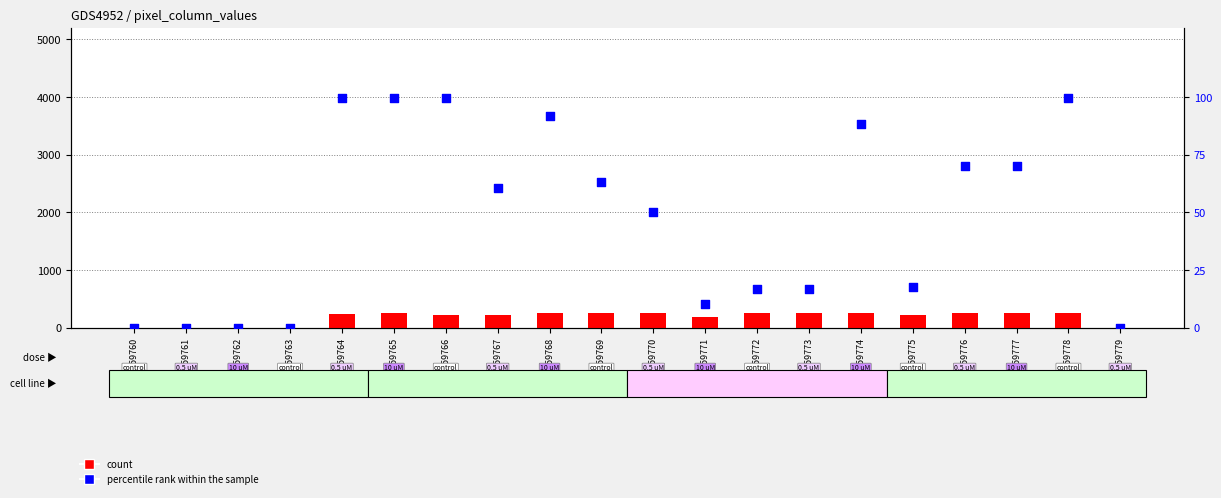

Which series contains the lowest Y value?

count